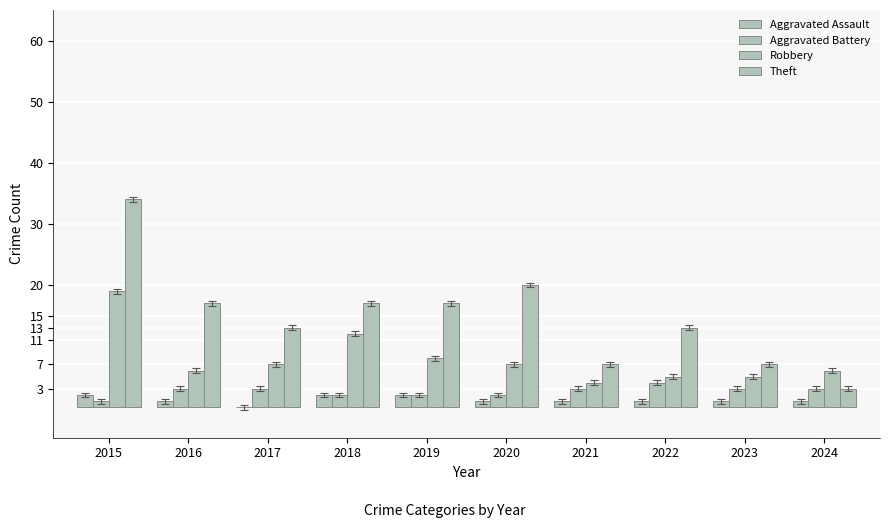

Where does the Aggravated Battery series first go above 3?

2022